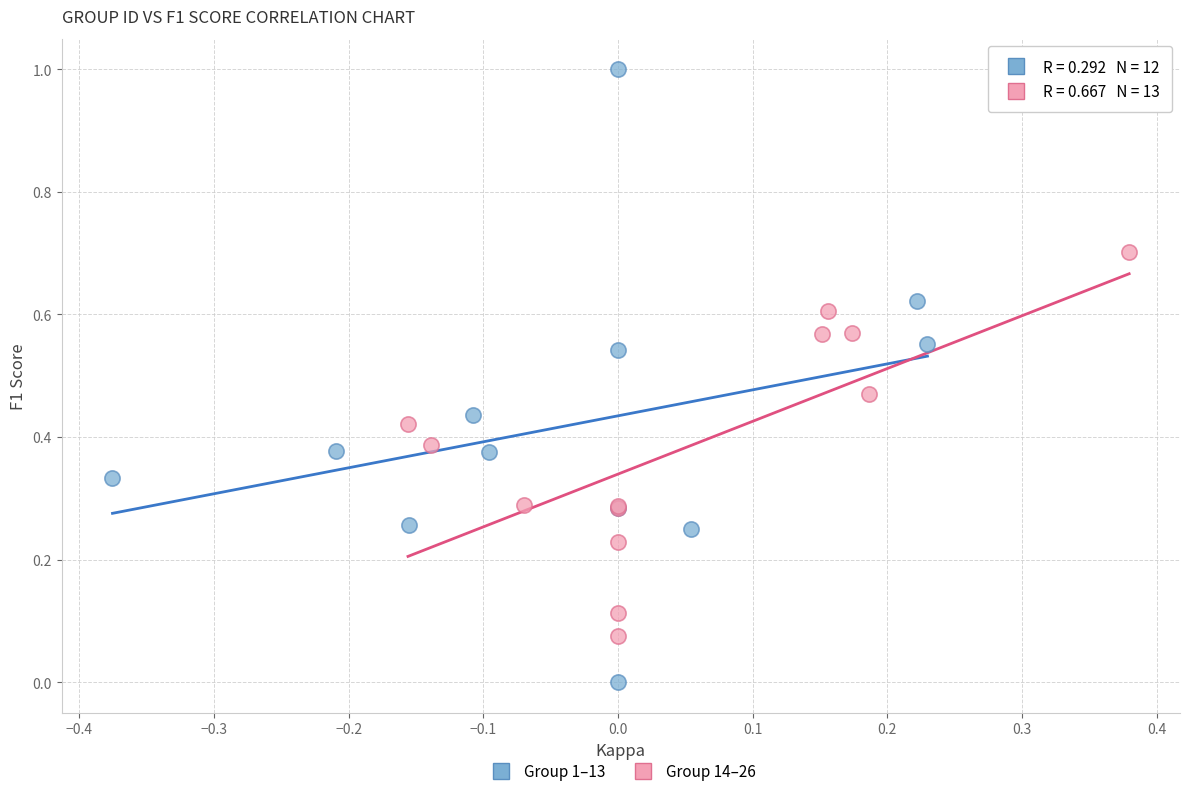

Which series contains the lowest Y value?

Group 1–13